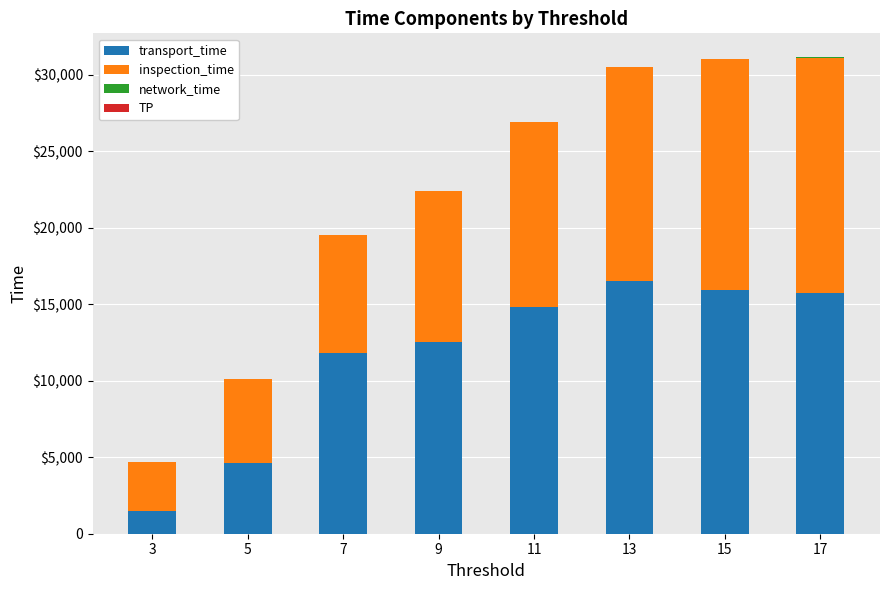

Does the chart contain stacked bars?

Yes